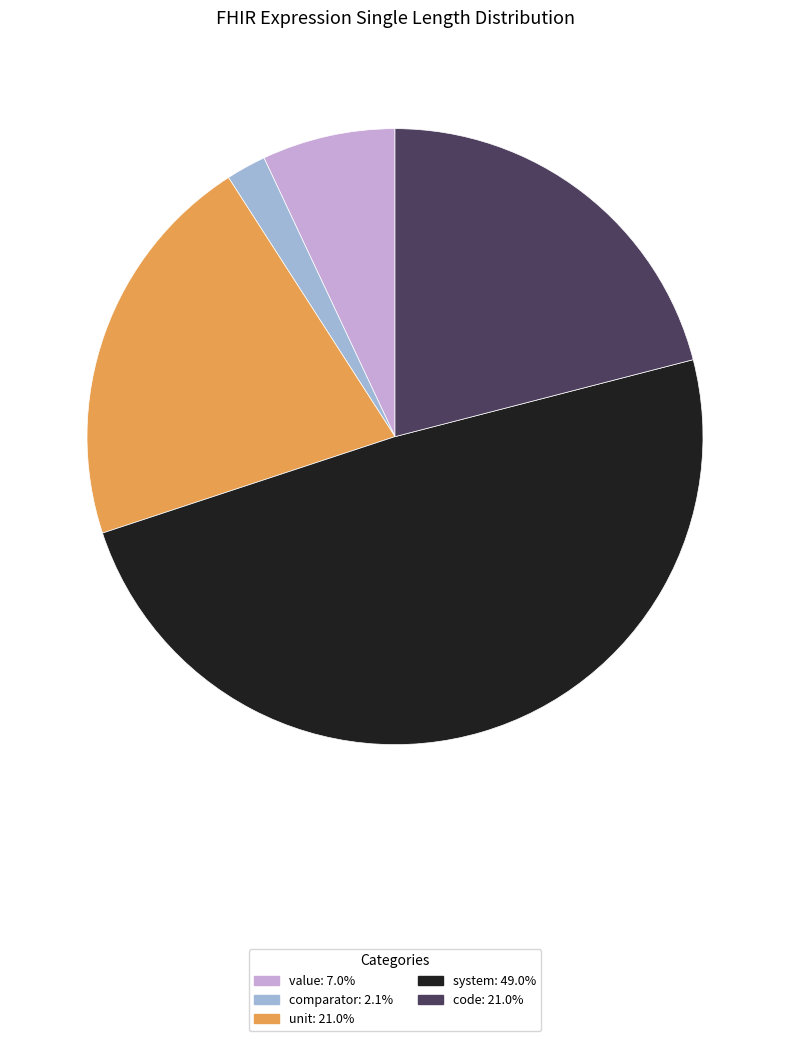

Which slice is the smallest?

comparator